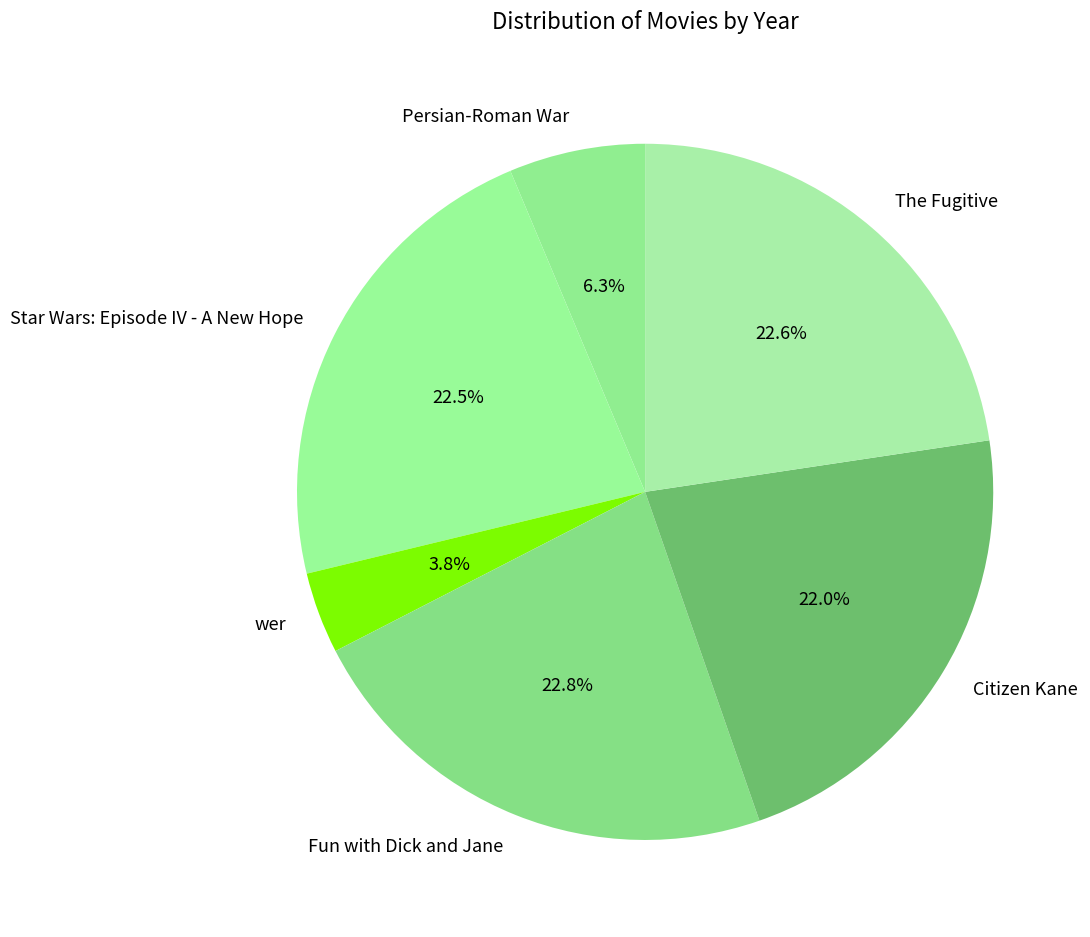

To the nearest percent, what portion does Persian-Roman War represent?

6%